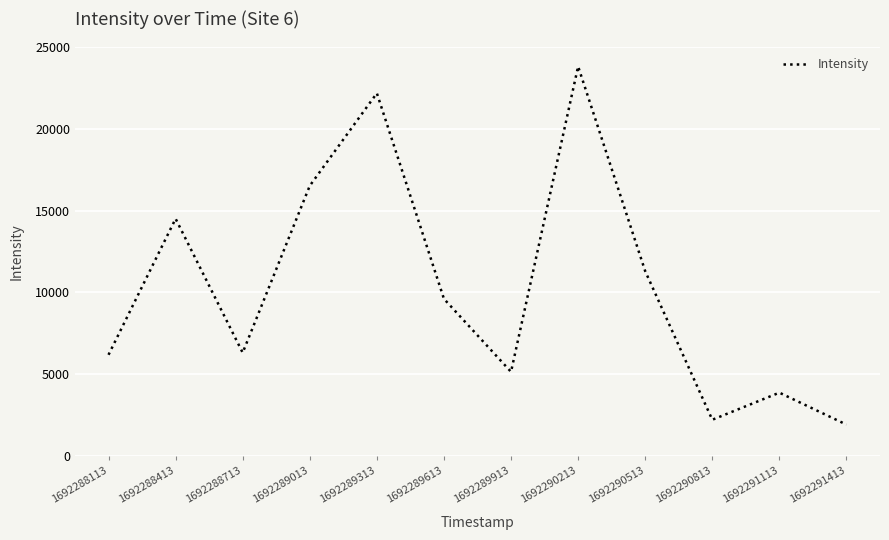

Reading left to right, what are all the values shown in this chart?

1692288113=6193.5	1692288413=14505.9	1692288713=6321.1	1692289013=16516.8	1692289313=22172.1	1692289613=9612.3	1692289913=5152.7	1692290213=23807.9	1692290513=11302.1	1692290813=2226.4	1692291113=3881.2	1692291413=1929.0